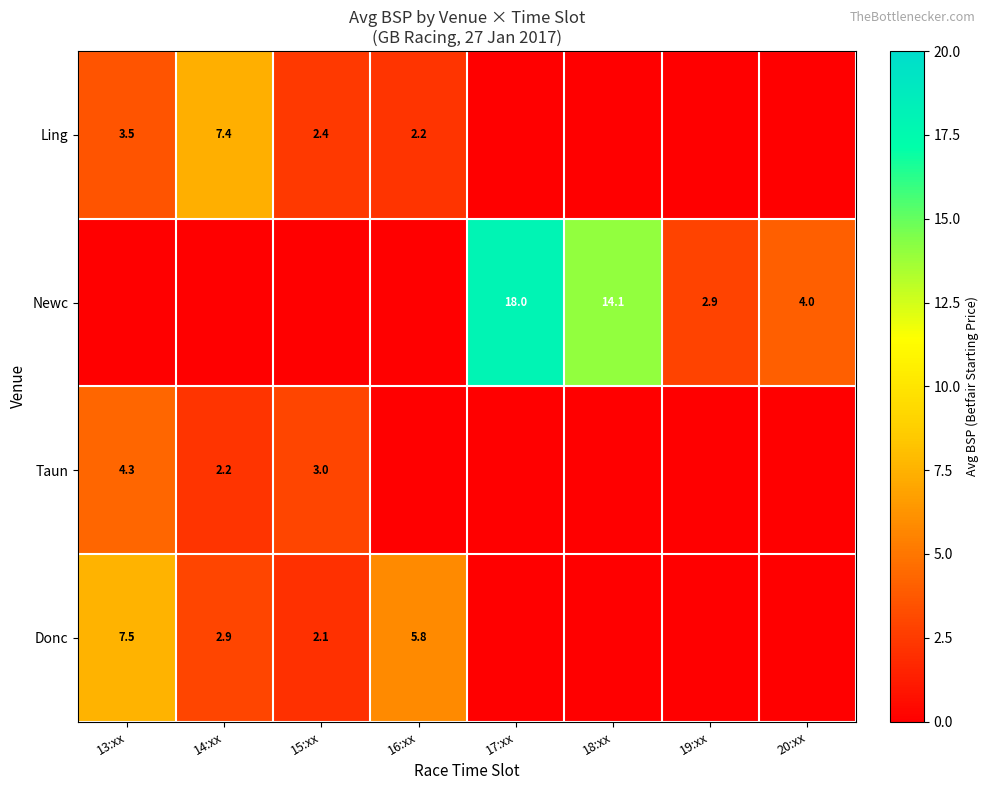

What is the greatest value displayed?

18.0